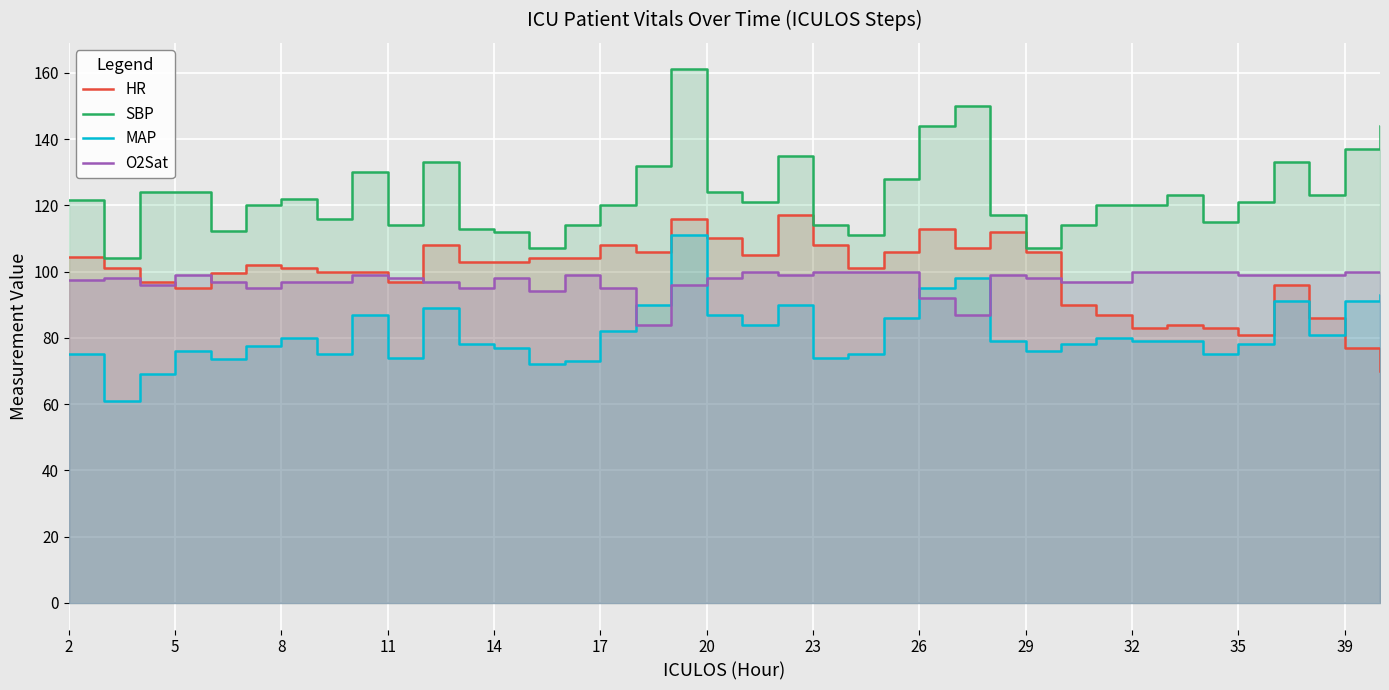

Which series has the largest total across all categories?

SBP